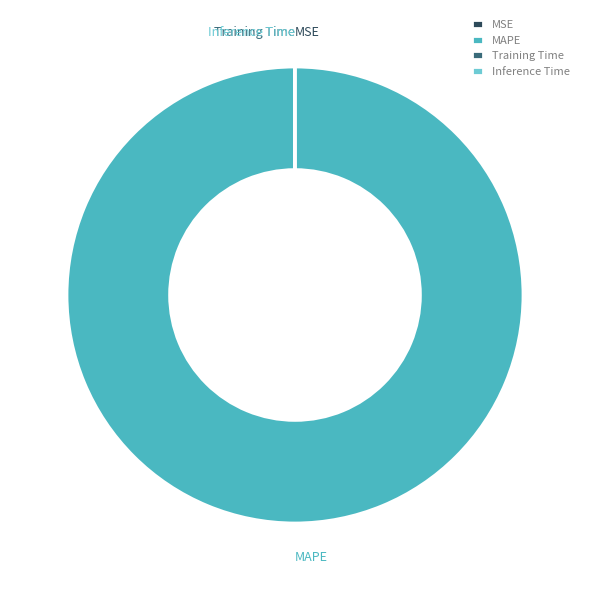

Which slice represents more than half of the pie?

MAPE